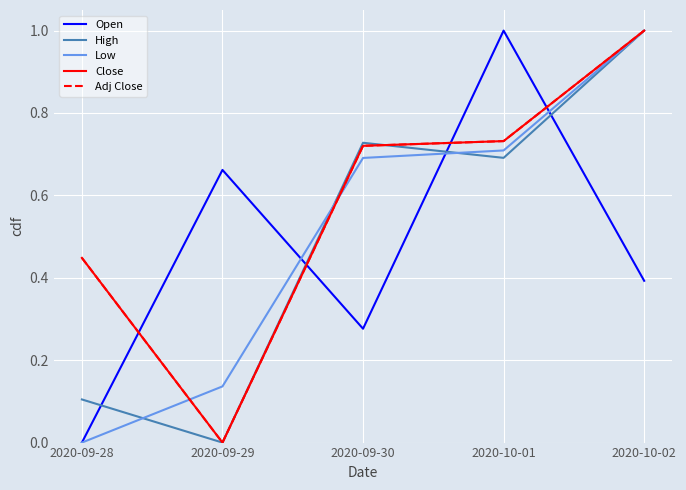

Which has a higher value, 2020-09-29 or 2020-10-01?

2020-10-01